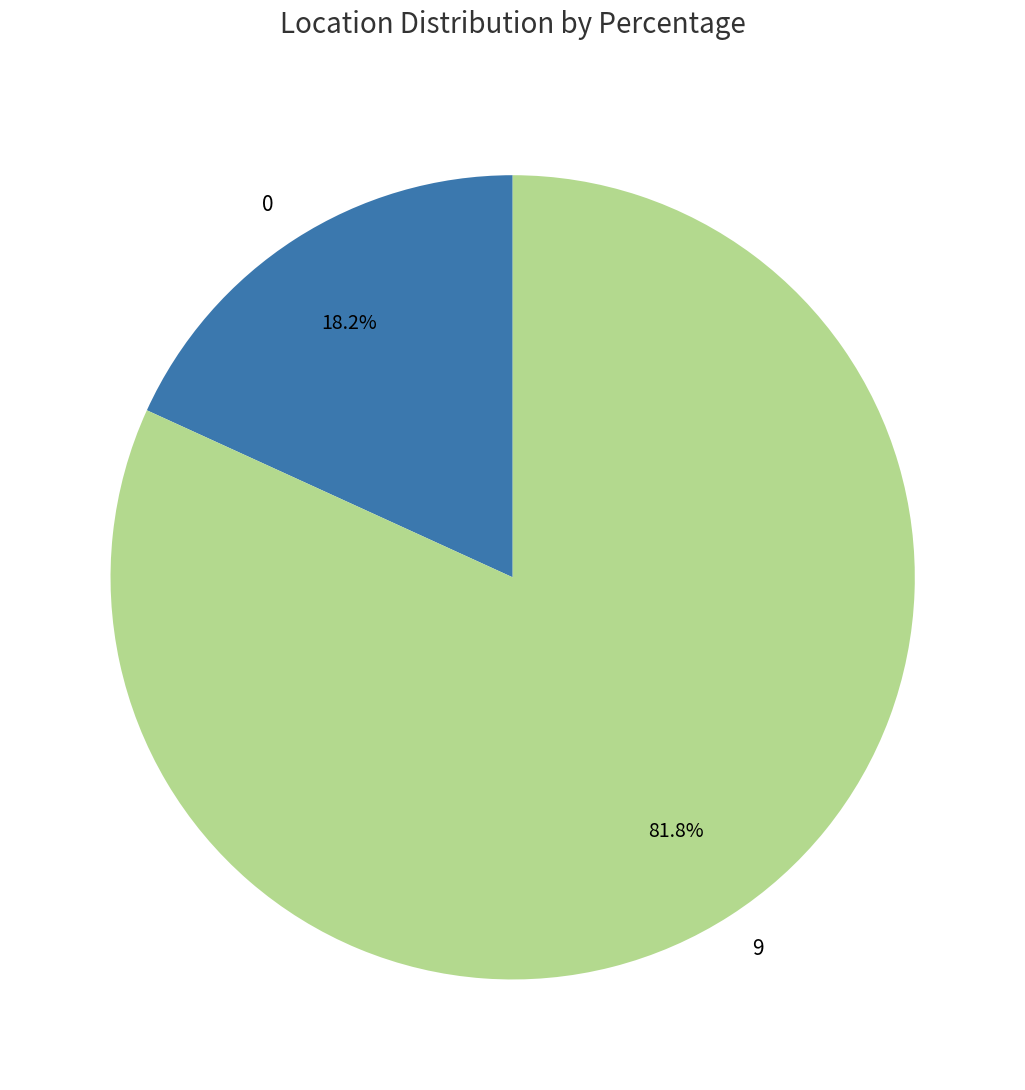

What percentage do 9 and 0 together represent?

100.0%